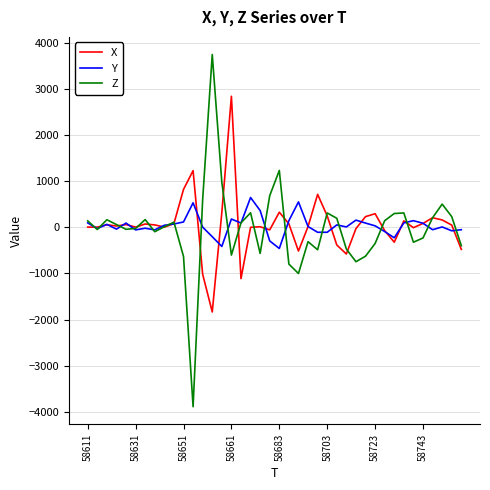

What is the greatest value displayed?

3760